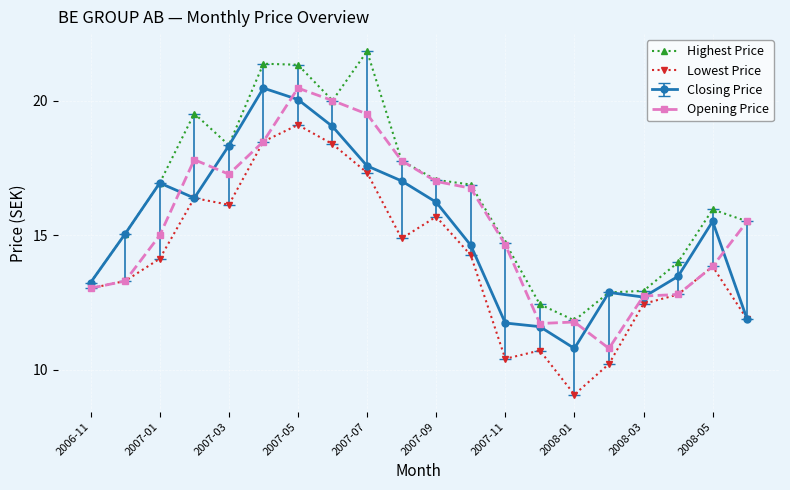

What is the greatest value displayed?

21.8